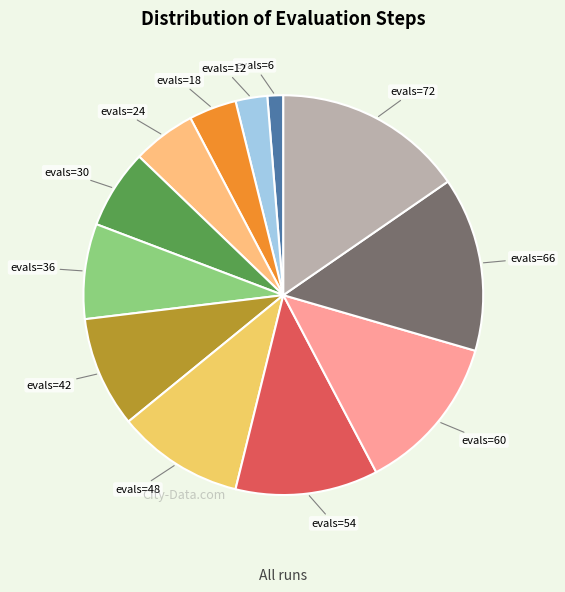

Rank the categories by value from lowest to highest.

evals=6, evals=12, evals=18, evals=24, evals=30, evals=36, evals=42, evals=48, evals=54, evals=60, evals=66, evals=72